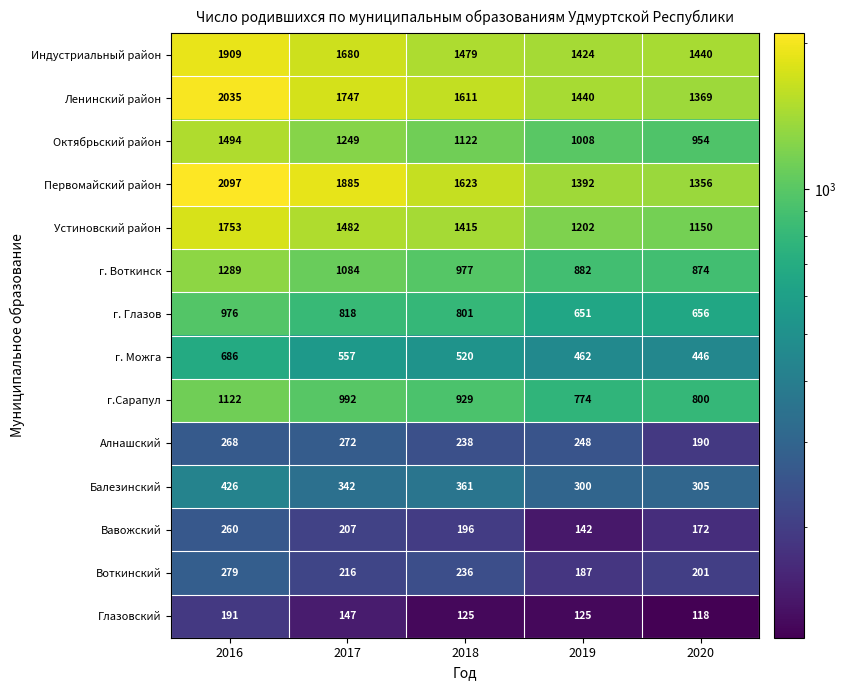

What is the smallest value displayed?

118